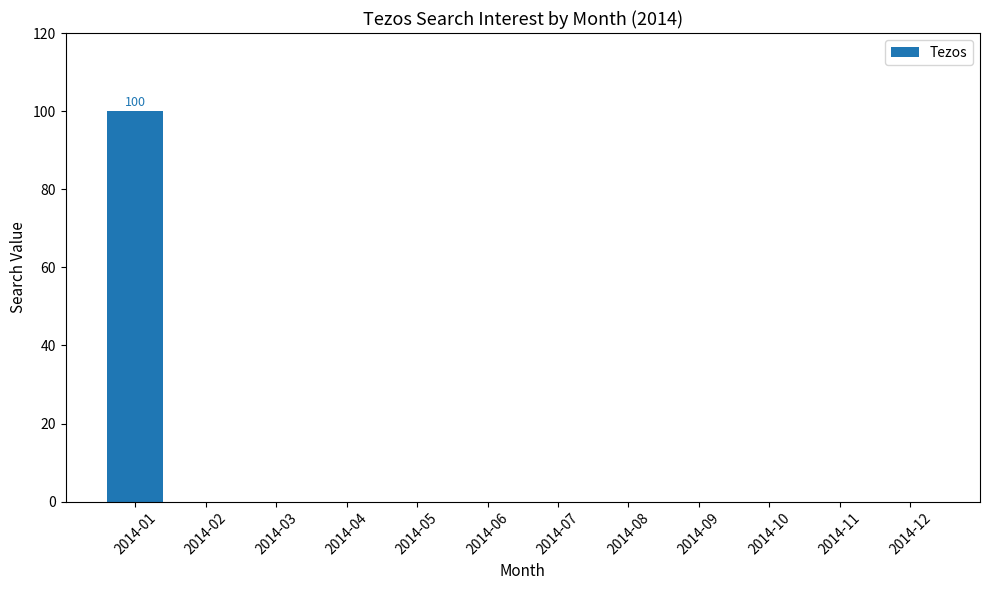

Which label corresponds to the largest value in the chart?

2014-01